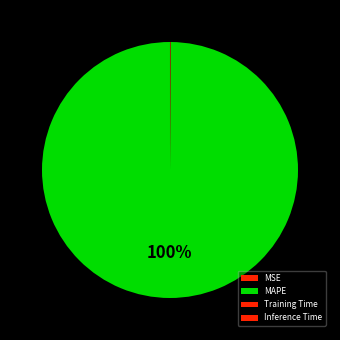

Is it true that MSE is 0% of the pie?

True